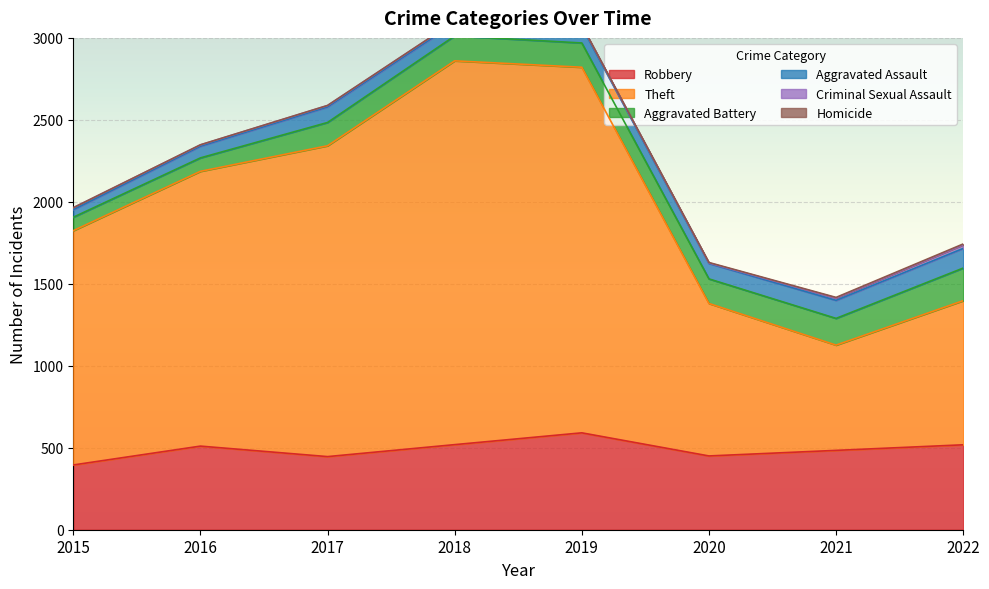

What is the difference between the maximum and minimum values in the Criminal Sexual Assault series?

19